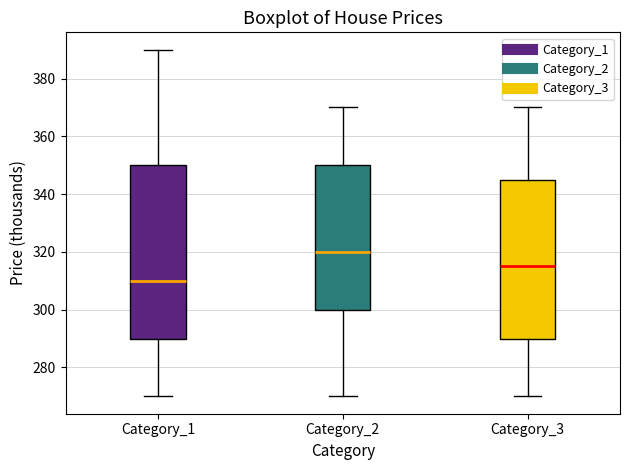

Where is the upper edge of the box for Category_3 on the y-axis? The values are not printed on the chart, so give them approximately, as read against the axis.

346